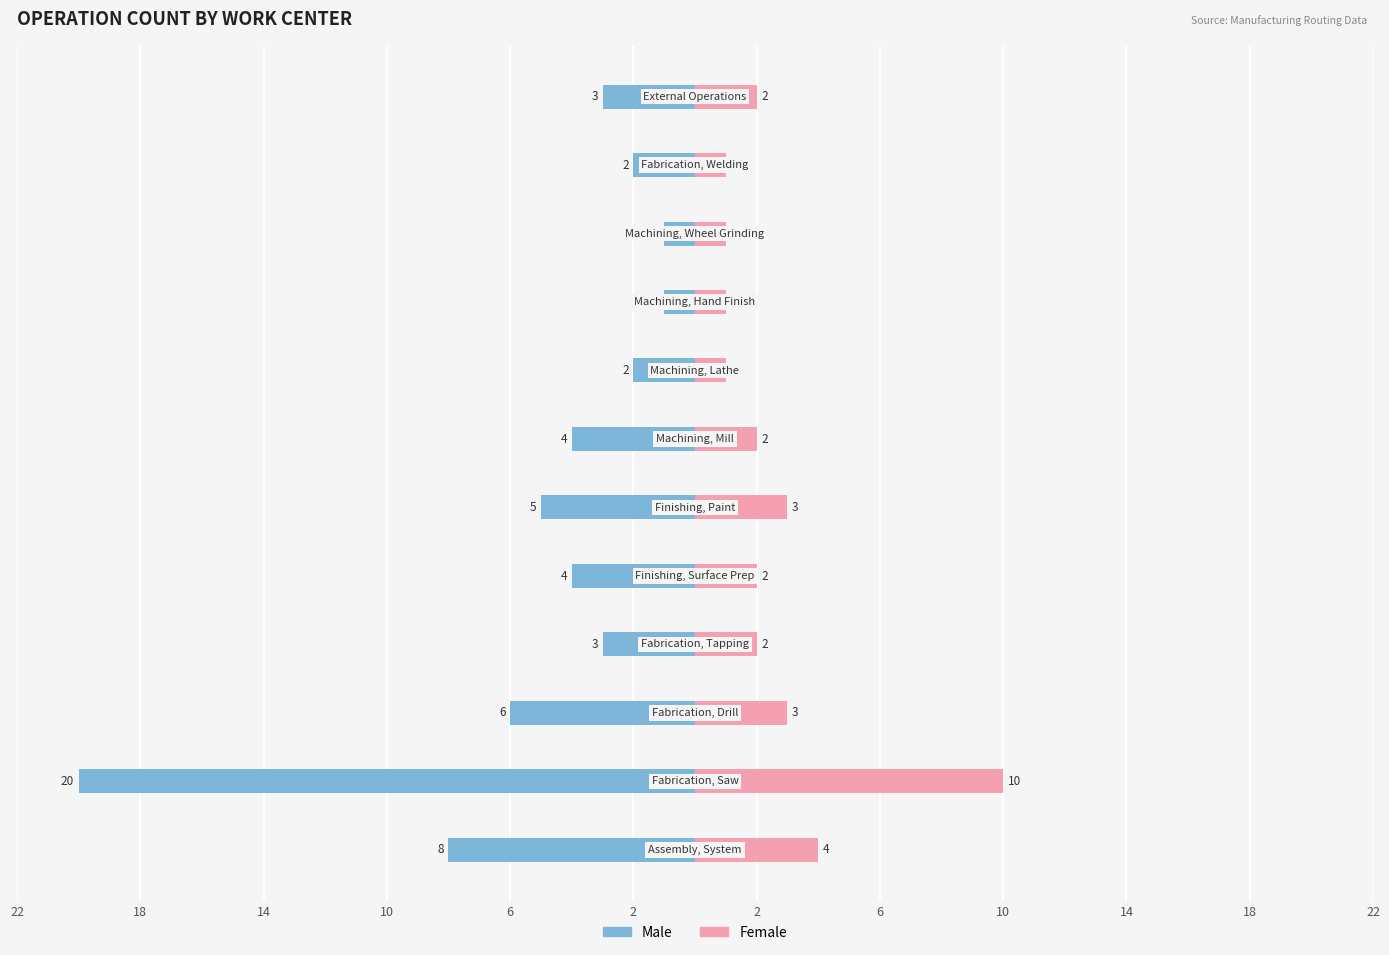

Does the chart contain stacked bars?

No